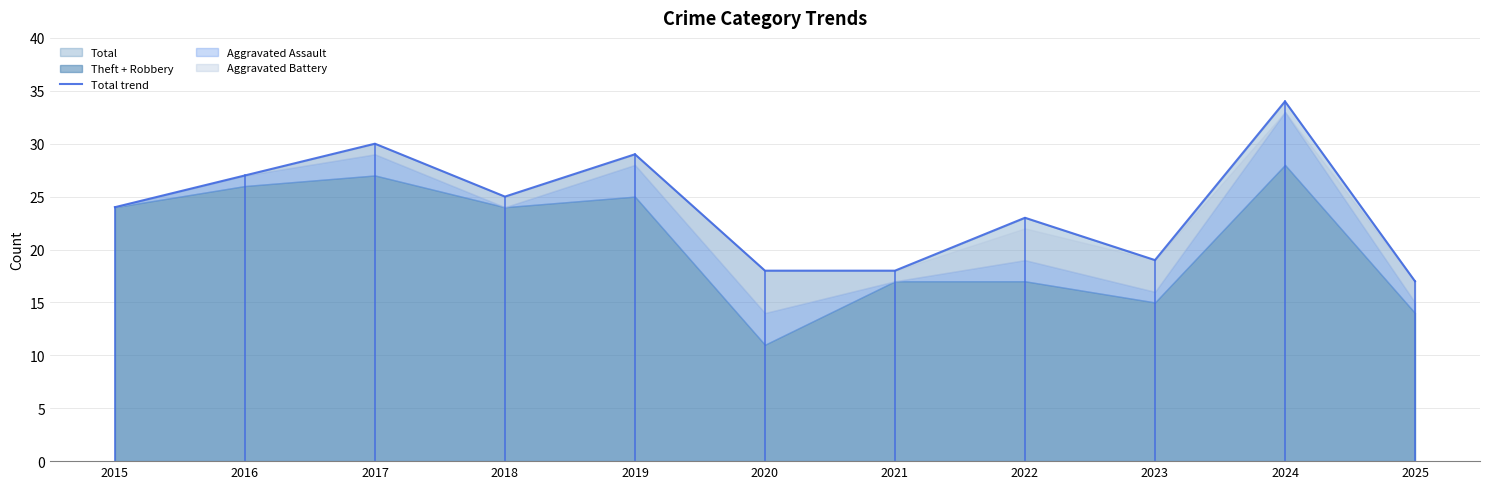

At which label does the data first exceed 24?

2016